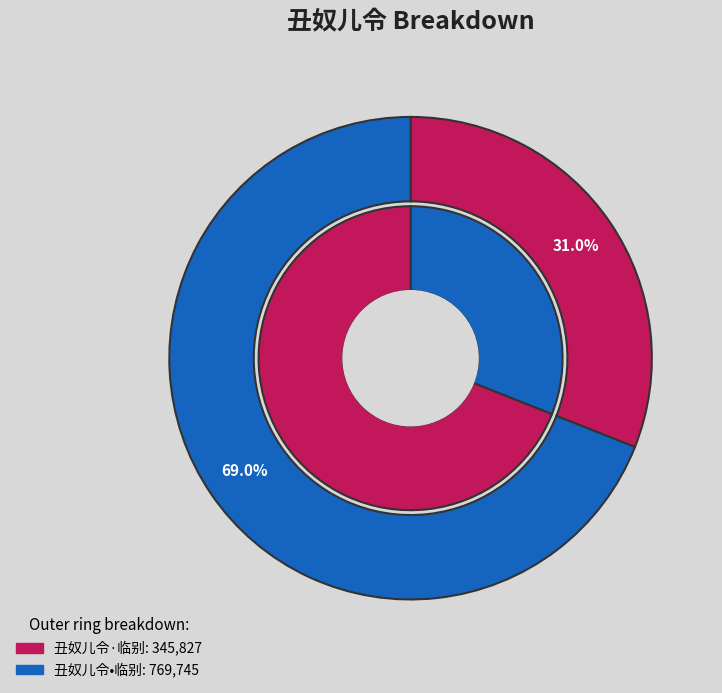

Which category has the smallest portion of the pie?

丑奴儿令·临别